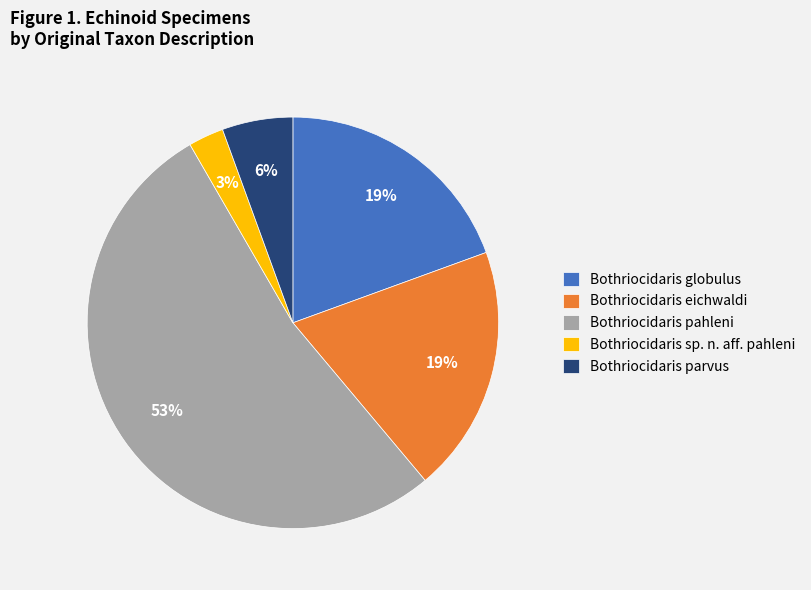

Do Bothriocidaris parvus and Bothriocidaris sp. n. aff. pahleni together represent more than half of the pie?

No